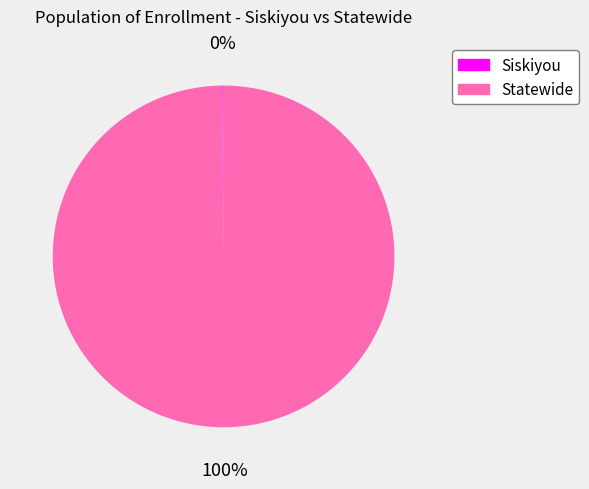

Which category has the biggest portion of the pie?

Statewide